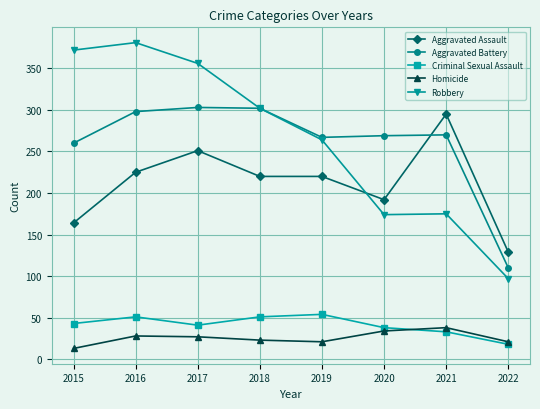

Which category has the highest value across all series?

2016